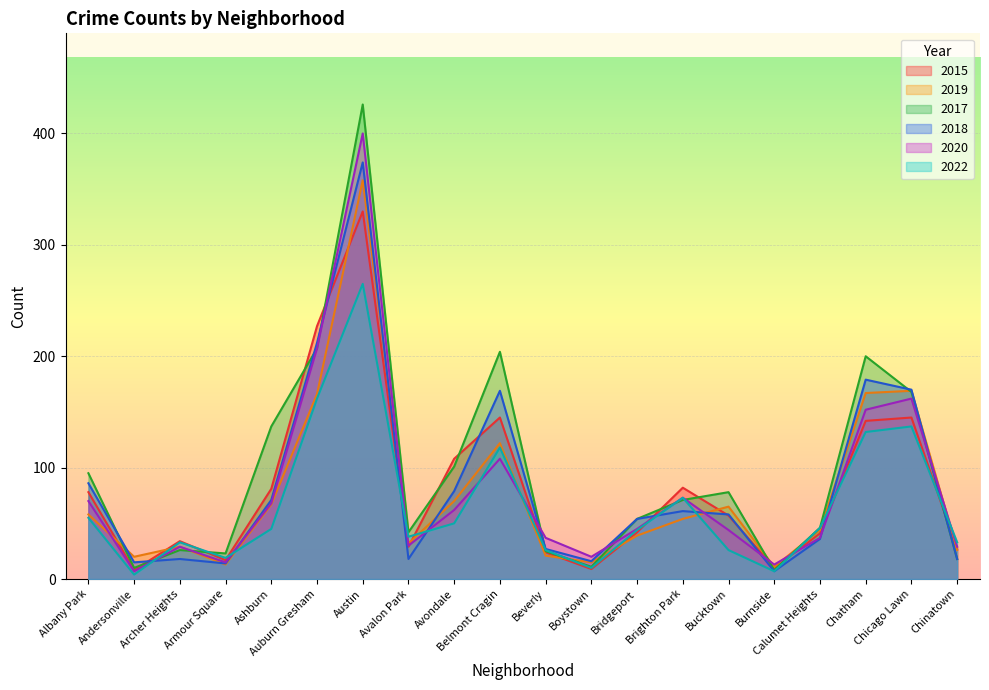

What value does the 2019 series have at Austin, to the nearest 50?

350